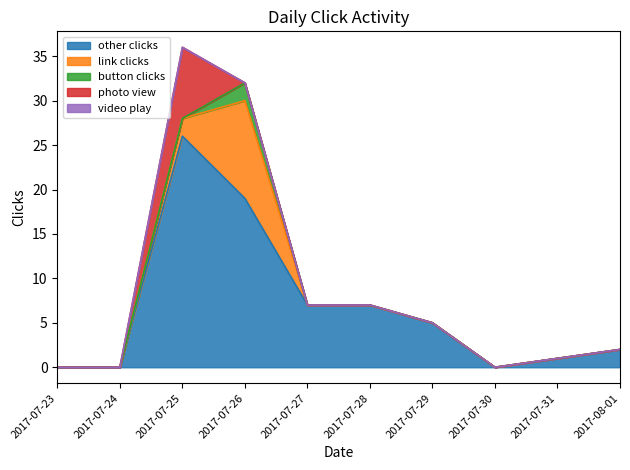

What is the maximum value shown in the chart?

26